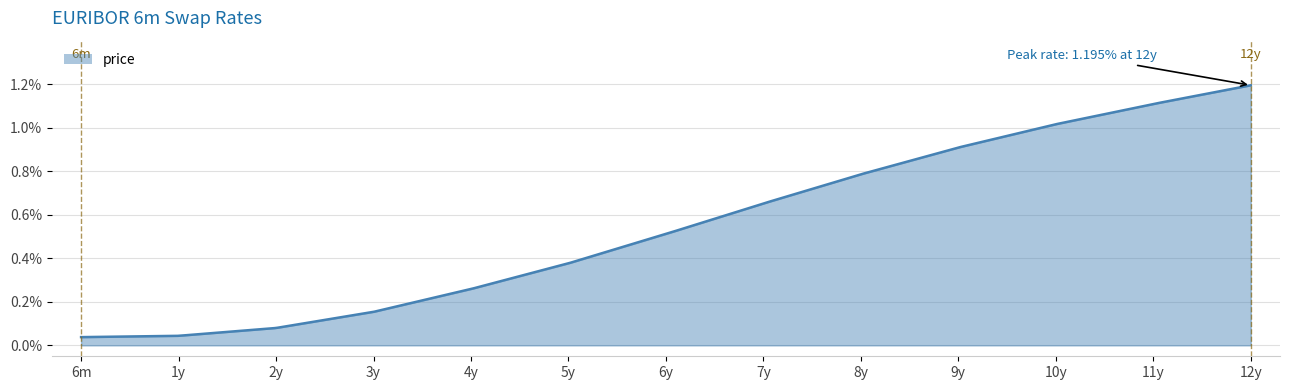

How many lines are shown in the chart?

1